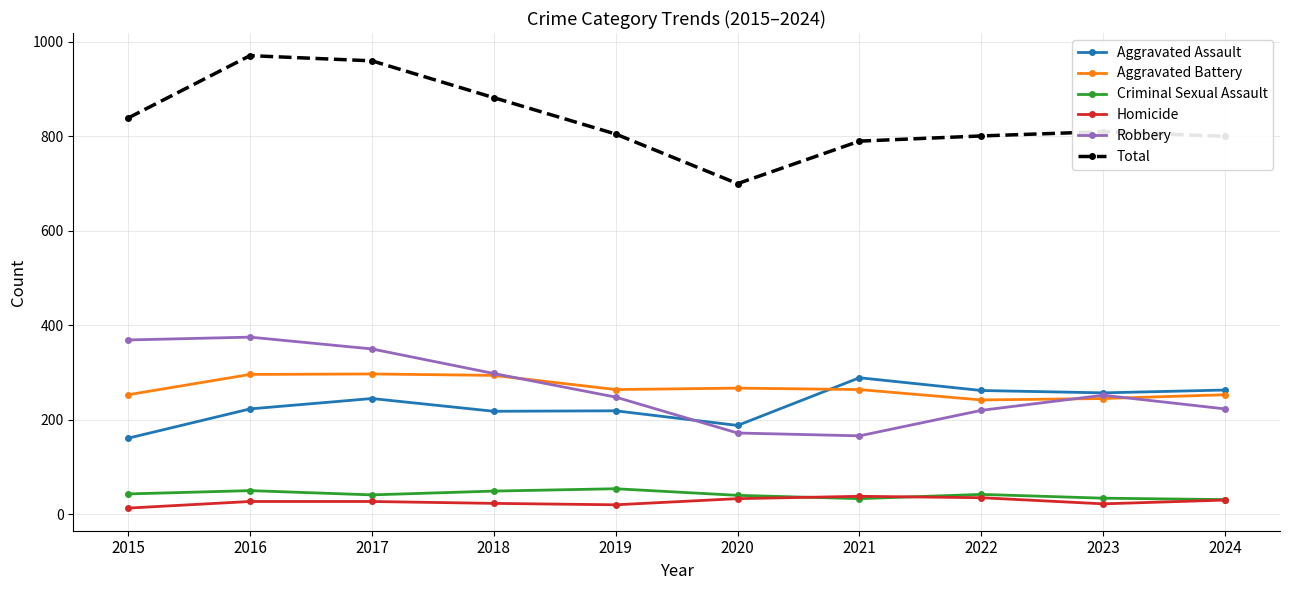

How many interior local valleys does the Robbery series have?

1